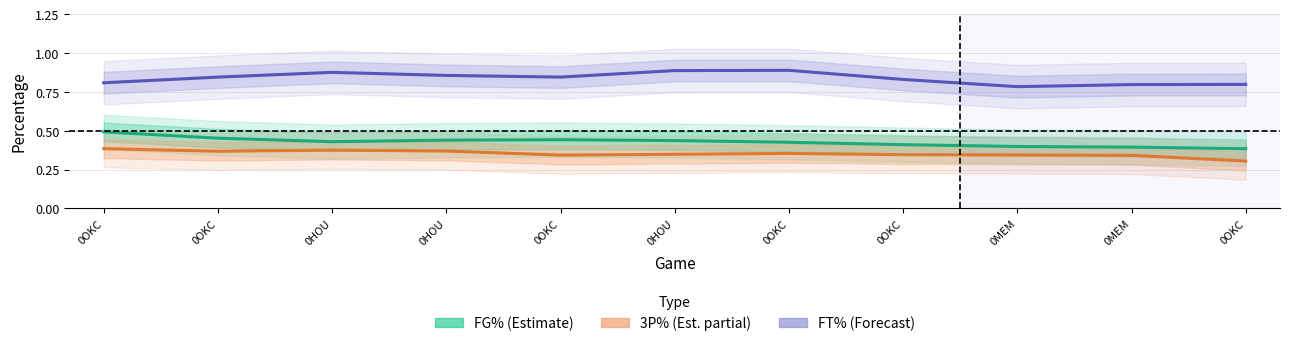

What is the spread (max minus min) of values at 0OKC?

0.4